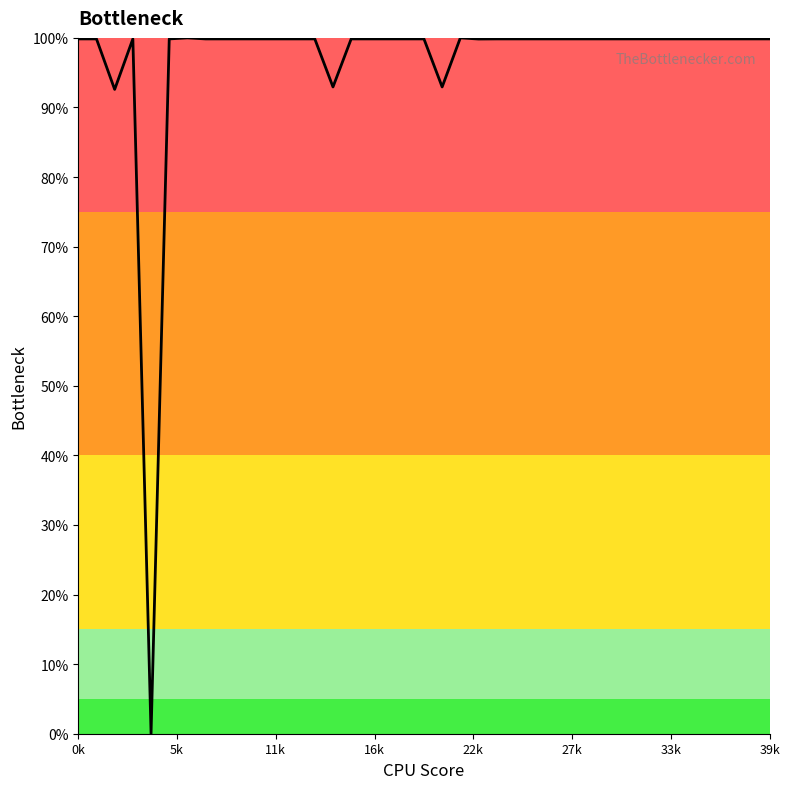

What is the maximum value shown in the chart?

100.0